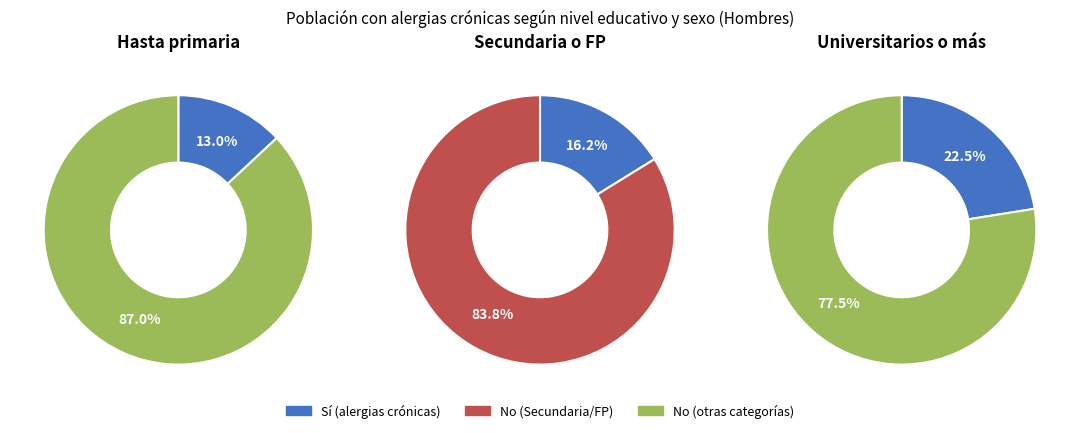

Rank the categories by Estudios universitarios o más value from lowest to highest.

Sí, No